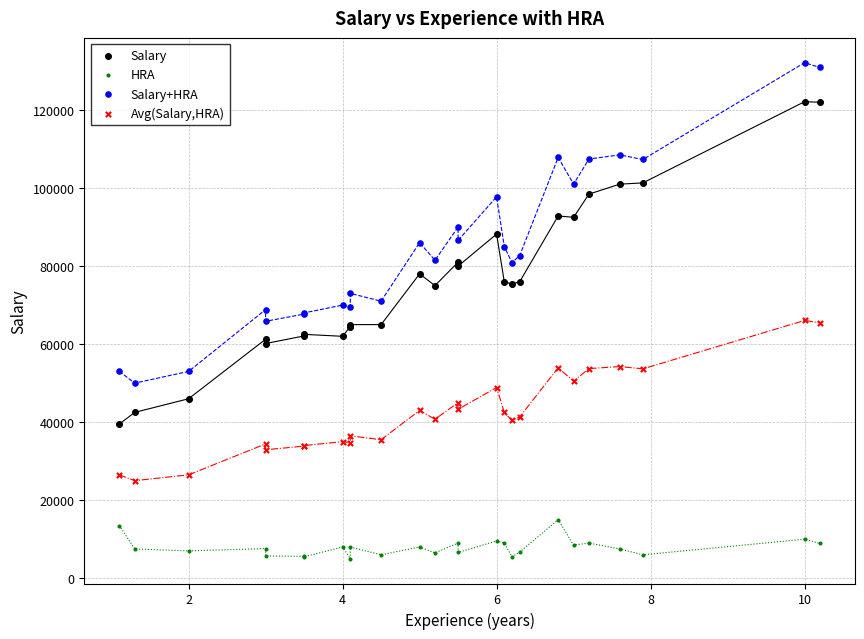

Which series contains the highest Y value?

Salary+HRA